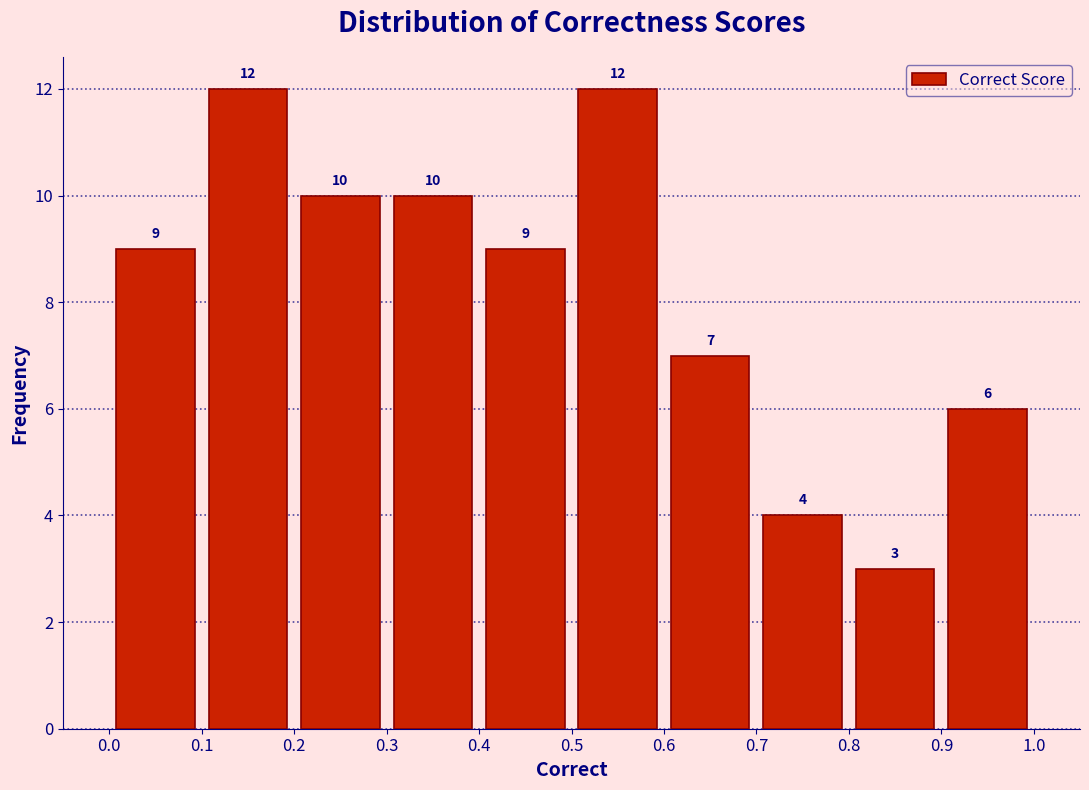

Reading left to right, list every bar in this chart as the range it spans on the x-axis followed by its height.

0.0 to 0.1: 9
0.1 to 0.2: 12
0.2 to 0.3: 10
0.3 to 0.4: 10
0.4 to 0.5: 9
0.5 to 0.6: 12
0.6 to 0.7: 7
0.7 to 0.8: 4
0.8 to 0.9: 3
0.9 to 1.0: 6